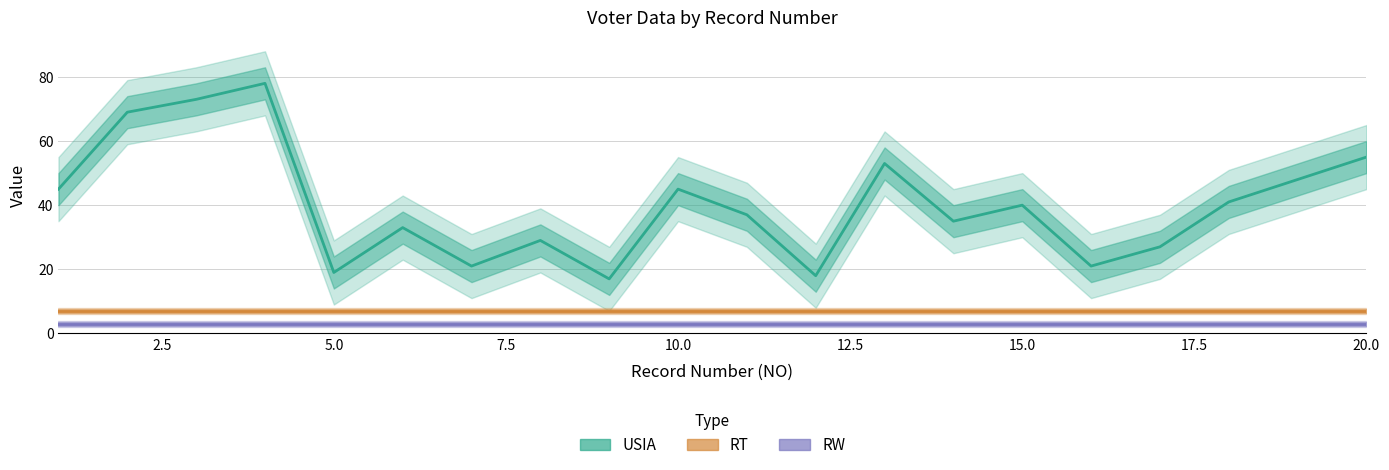

What is the value of the RT point at the 1st from the left?

7